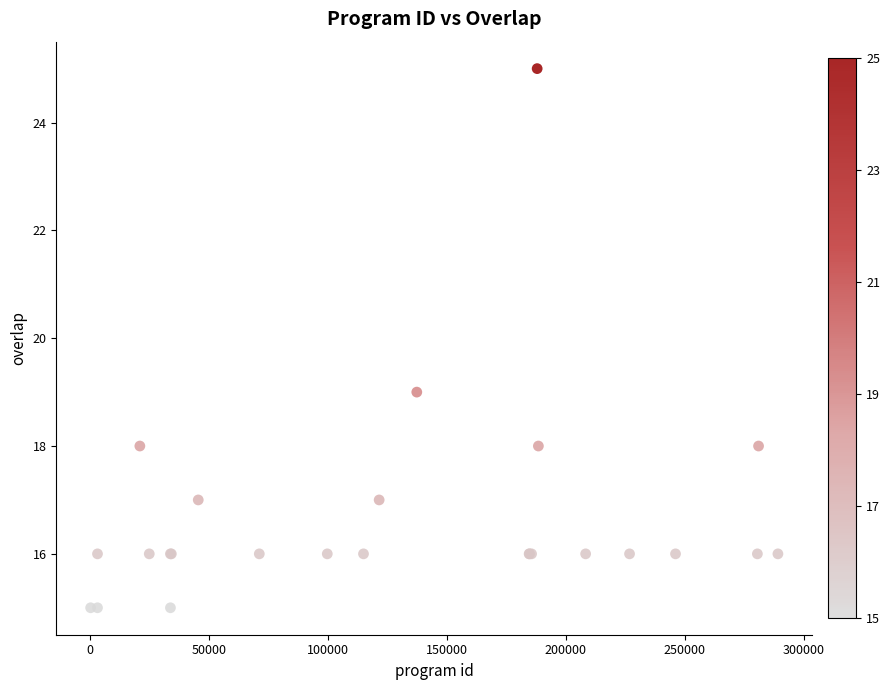

What Y value in the scatter plot is closest to 20?

19